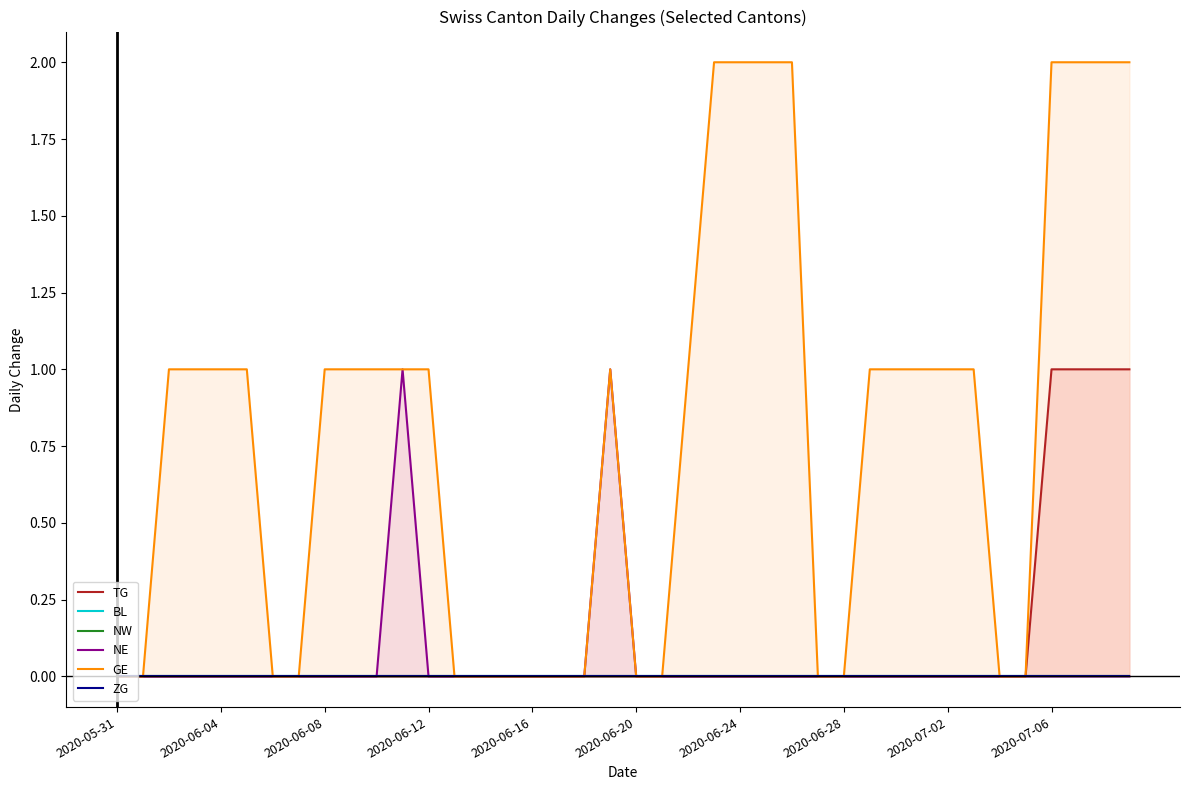

At which category does GE reach its first local peak?

19